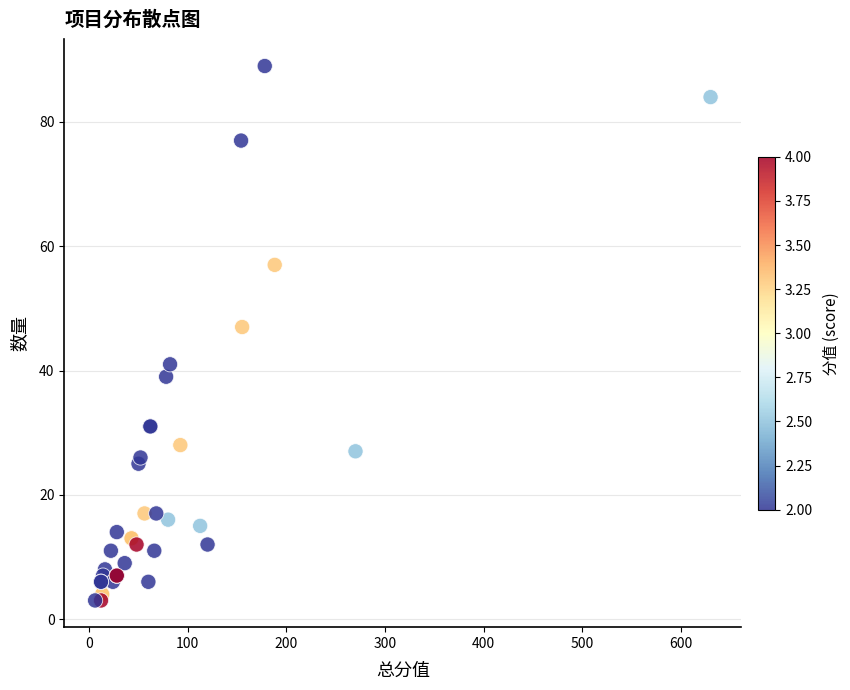

What Y value in the scatter plot is closest to 46?

47